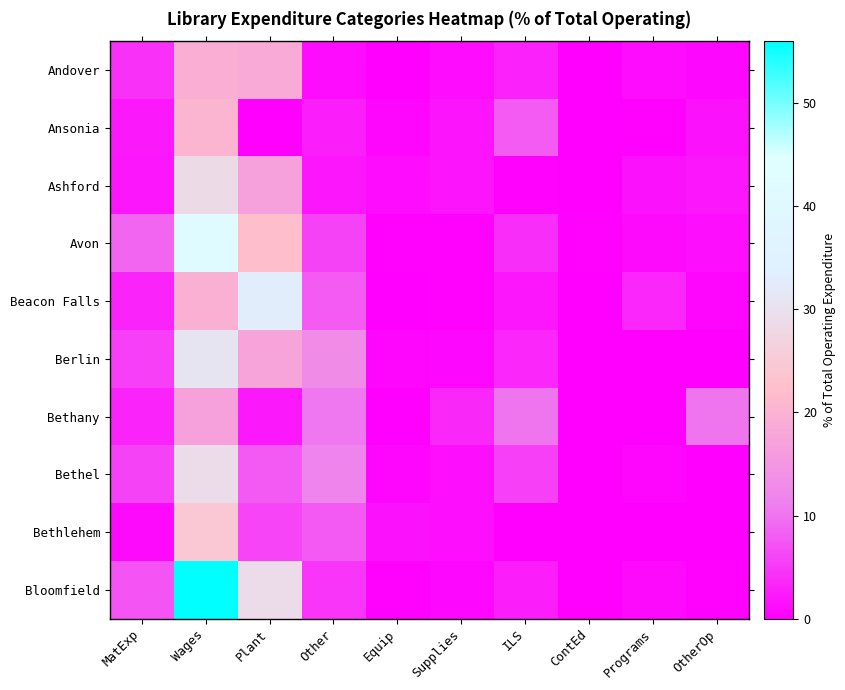

Reading left to right, extract all data points from this chart.

Andover: MatExp=4.2	Wages=19.4	Plant=18.4	Other=1.3	Equip=0.0	Supplies=1.3	ILS=3.0	ContEd=0.0	Programs=1.1	OtherOp=0.7
Ansonia: MatExp=2.3	Wages=20.5	Plant=0.0	Other=2.8	Equip=0.6	Supplies=1.8	ILS=8.1	ContEd=0.0	Programs=0.4	OtherOp=1.7
Ashford: MatExp=2.0	Wages=28.6	Plant=16.9	Other=2.2	Equip=1.1	Supplies=1.9	ILS=0.4	ContEd=0.1	Programs=1.5	OtherOp=2.0
Avon: MatExp=8.8	Wages=41.9	Plant=22.1	Other=5.8	Equip=0.3	Supplies=0.3	ILS=4.0	ContEd=0.2	Programs=1.0	OtherOp=1.5
Beacon Falls: MatExp=3.3	Wages=19.7	Plant=32.9	Other=8.1	Equip=0.0	Supplies=0.2	ILS=2.1	ContEd=0.1	Programs=3.5	OtherOp=0.5
Berlin: MatExp=5.7	Wages=31.0	Plant=17.3	Other=13.1	Equip=0.4	Supplies=0.8	ILS=3.4	ContEd=0.1	Programs=0.2	OtherOp=0.0
Bethany: MatExp=3.2	Wages=16.9	Plant=2.2	Other=10.4	Equip=0.0	Supplies=3.6	ILS=10.1	ContEd=0.0	Programs=0.0	OtherOp=10.1
Bethel: MatExp=5.7	Wages=29.0	Plant=7.7	Other=11.6	Equip=0.5	Supplies=1.4	ILS=5.6	ContEd=0.1	Programs=0.7	OtherOp=0.1
Bethlehem: MatExp=1.0	Wages=24.3	Plant=6.0	Other=7.7	Equip=1.7	Supplies=1.5	ILS=0.0	ContEd=0.0	Programs=0.1	OtherOp=0.0
Bloomfield: MatExp=7.3	Wages=56.4	Plant=29.1	Other=4.6	Equip=0.3	Supplies=0.8	ILS=2.7	ContEd=0.1	Programs=0.9	OtherOp=0.3